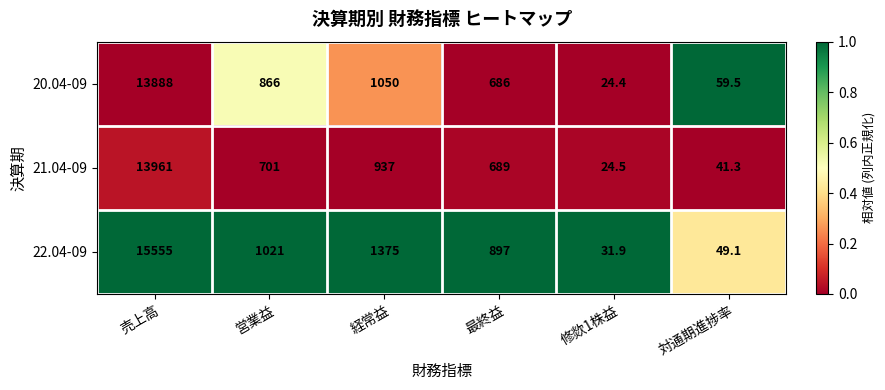

At which category is the sum across all series the highest?

売上高